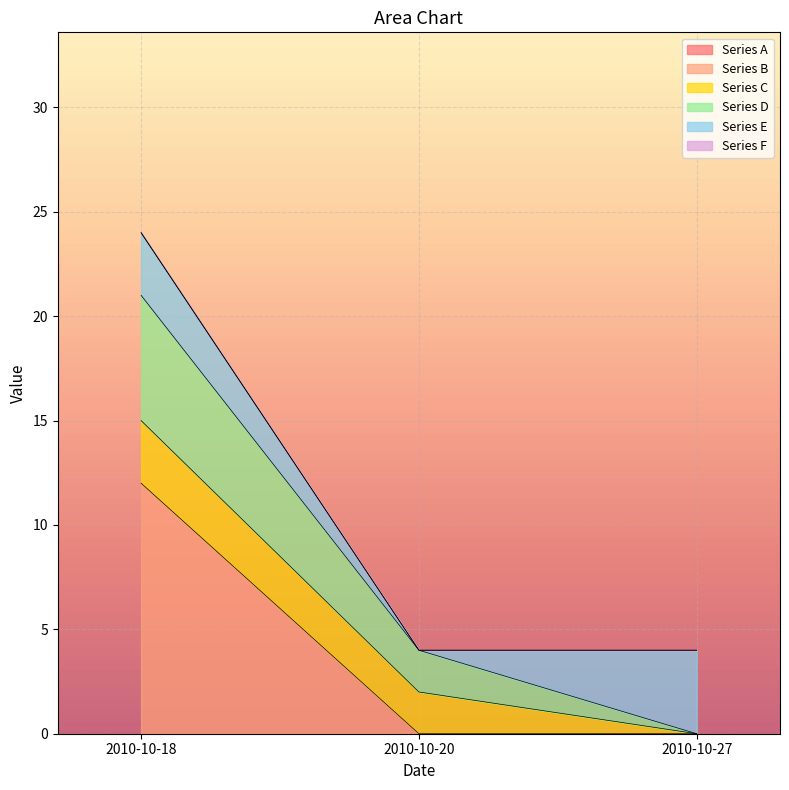

Between 2010-10-18 and 2010-10-20, which series saw the biggest shift?

Series B